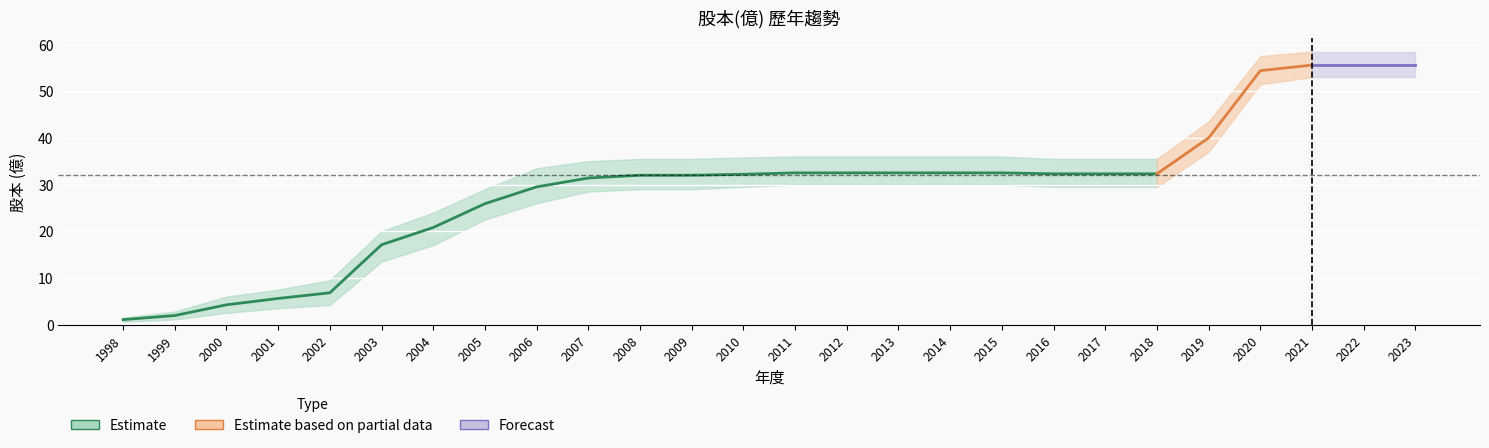

Which category has the lowest value in the 股本(億) series?

1998